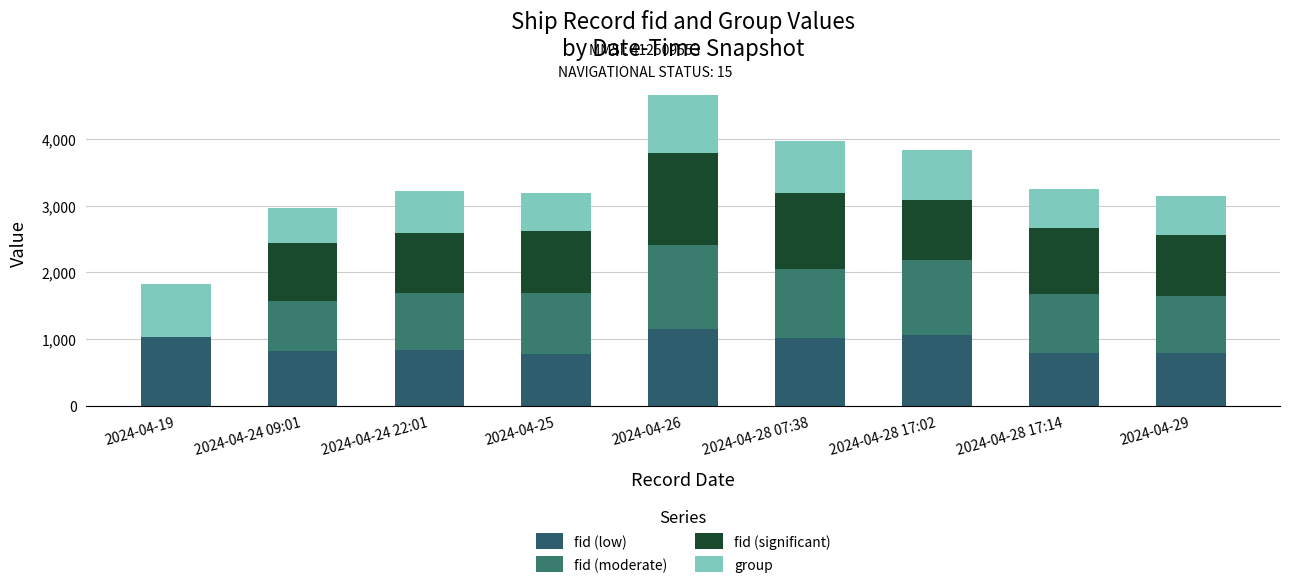

What is the sum of all fid (significant) values?

8065